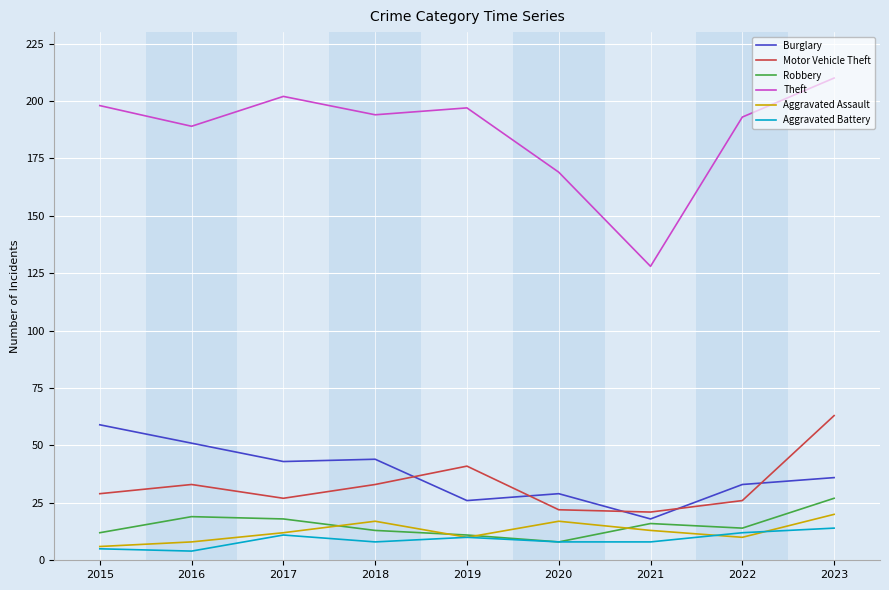

In Robbery, how many points are higher than both neighbors (excluding endpoints)?

2